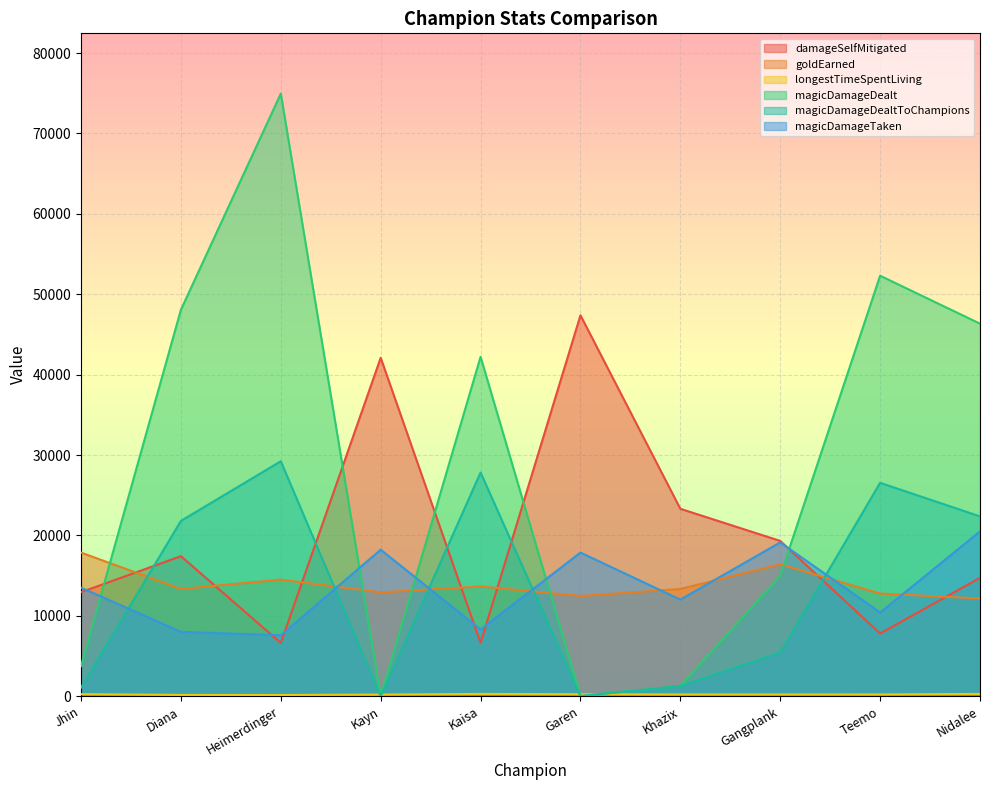

At which category does the chart reach its peak across all series?

Heimerdinger